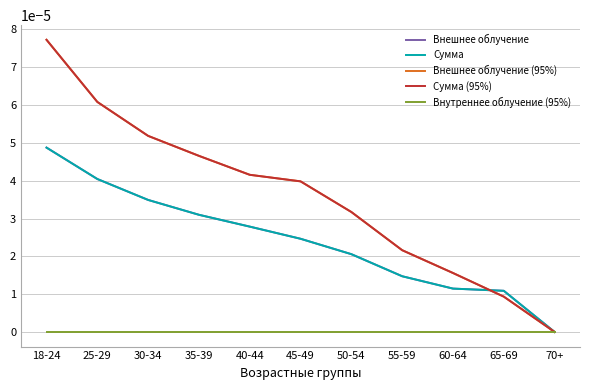

What is the label of the 5th point from the left?

40-44